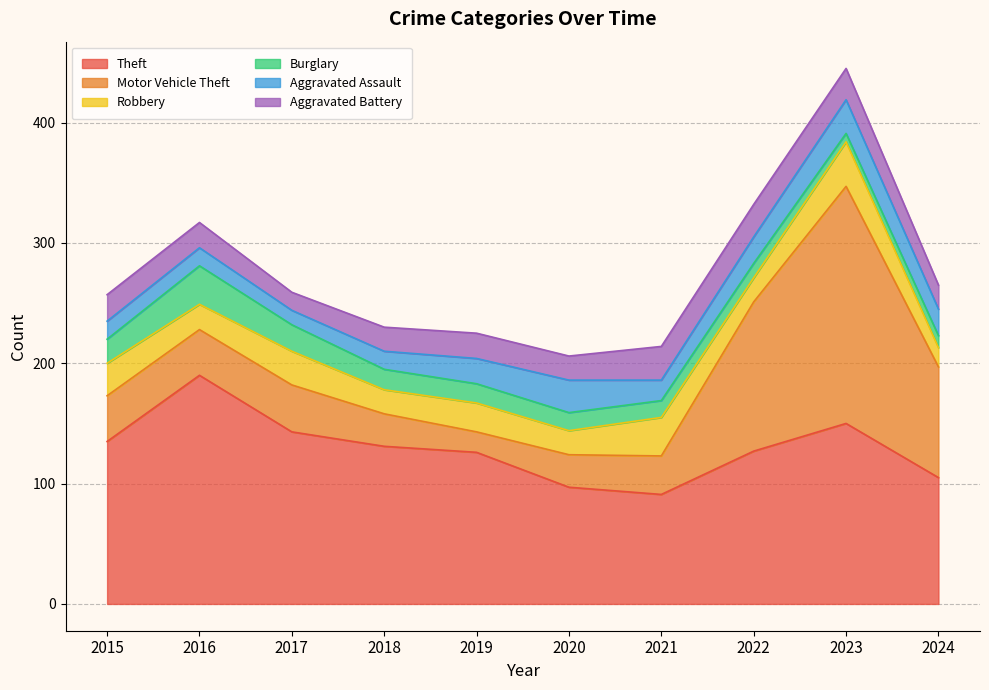

What is the value of the Theft point at the 10th from the left?

105